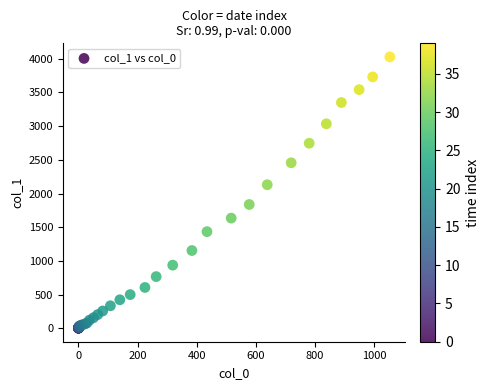

What Y value in the scatter plot is closest to 2015?

2131